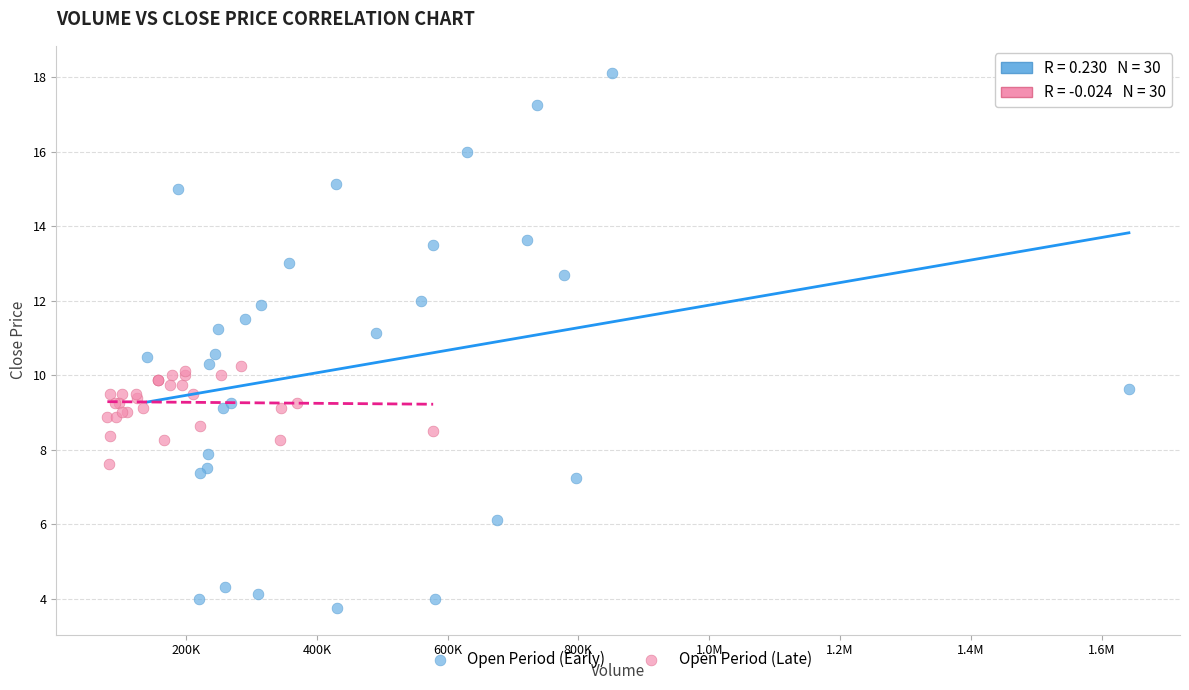

Which series has the largest Y range (max minus min)?

Open Period (Early)